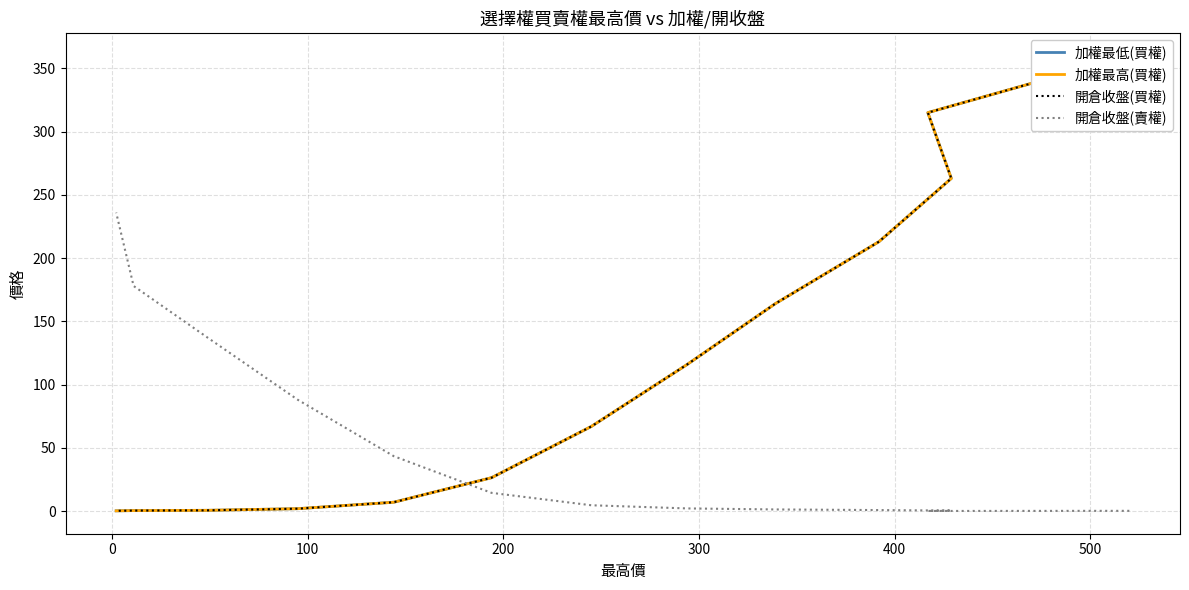

True or false: 開倉收盤(買權) has more than 2 interior local peaks.

False